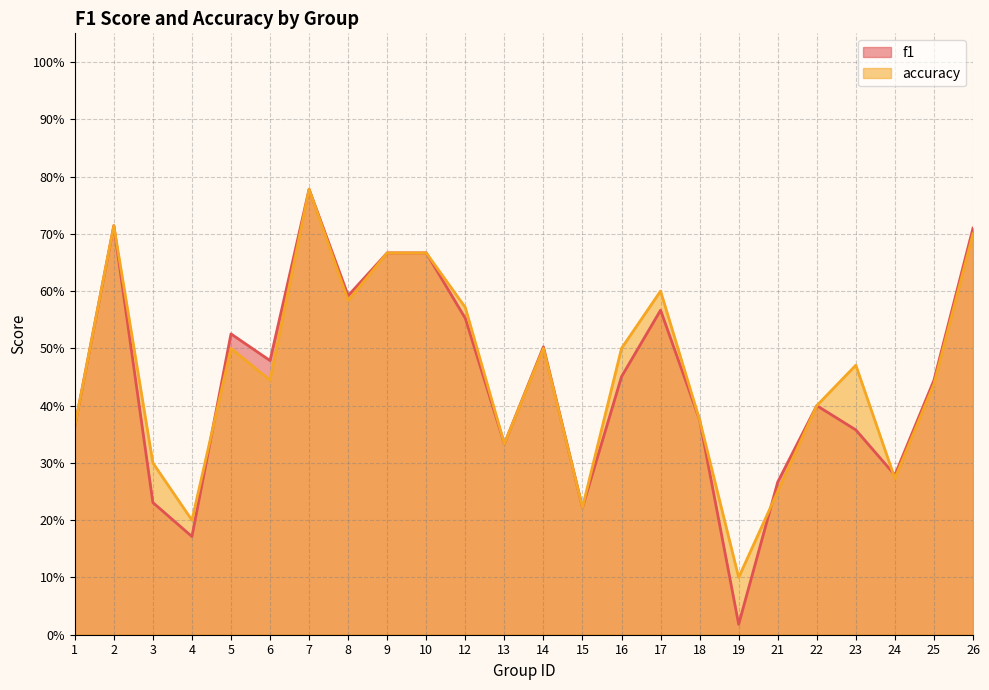

Reading left to right, list all the values displayed in this chart.

f1: 0.4	0.7	0.2	0.2	0.5	0.5	0.8	0.6	0.7	0.7	0.6	0.3	0.5	0.2	0.5	0.6	0.4	0.0	0.3	0.4	0.4	0.3	0.4	0.7
accuracy: 0.4	0.7	0.3	0.2	0.5	0.4	0.8	0.6	0.7	0.7	0.6	0.3	0.5	0.2	0.5	0.6	0.4	0.1	0.2	0.4	0.5	0.3	0.4	0.7